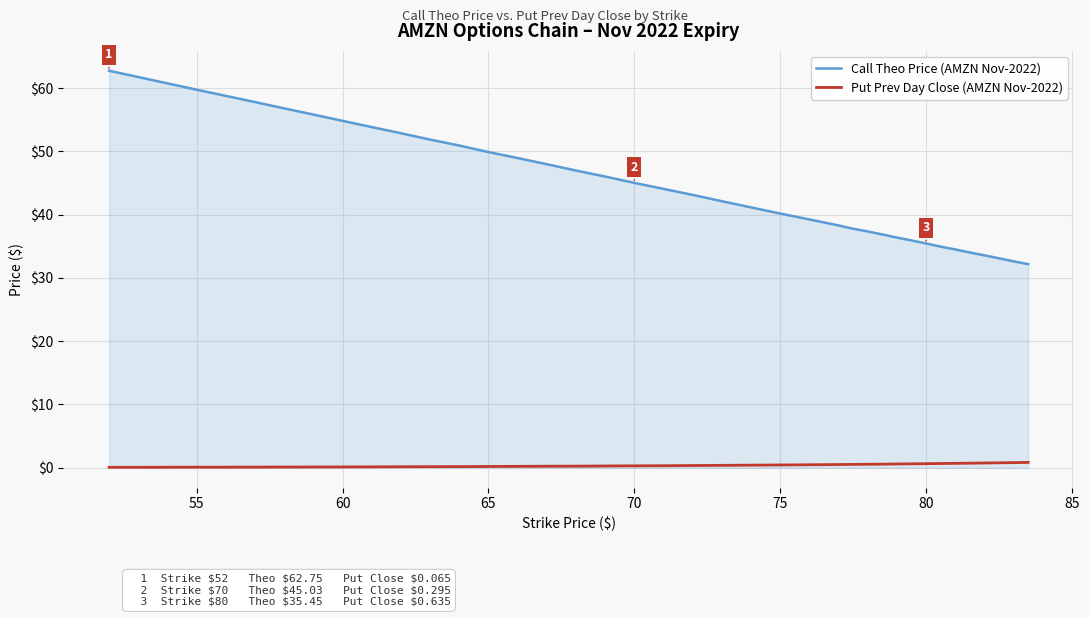

How many lines are shown in the chart?

2